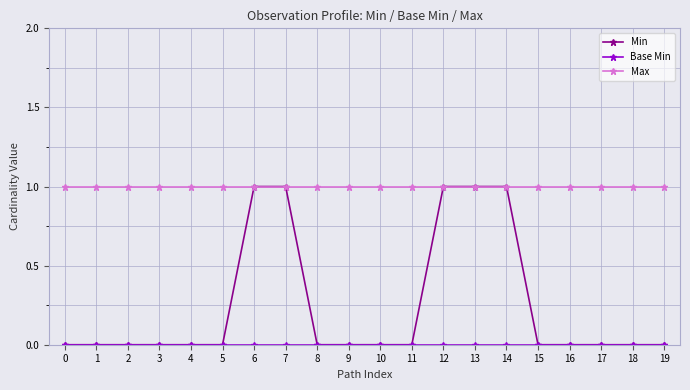

True or false: Min has a value of 0 at 19.

True